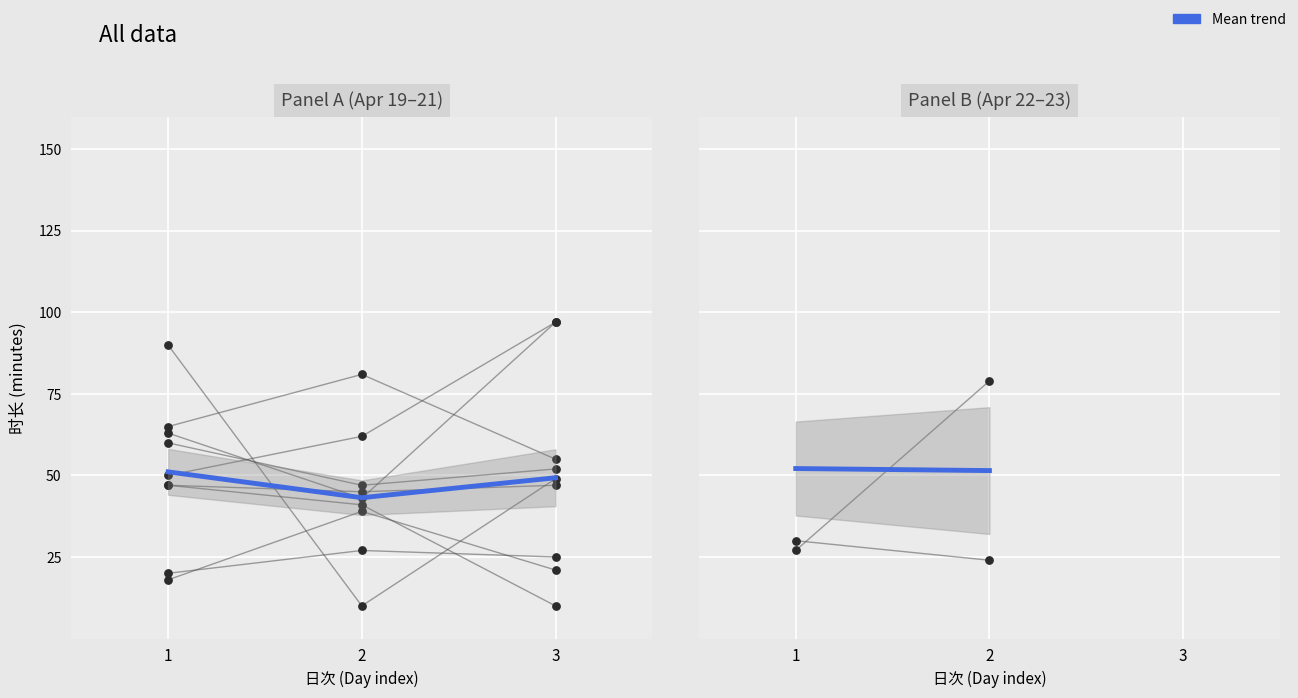

What is the ratio of the value at 1 to the value at 2?

1.0